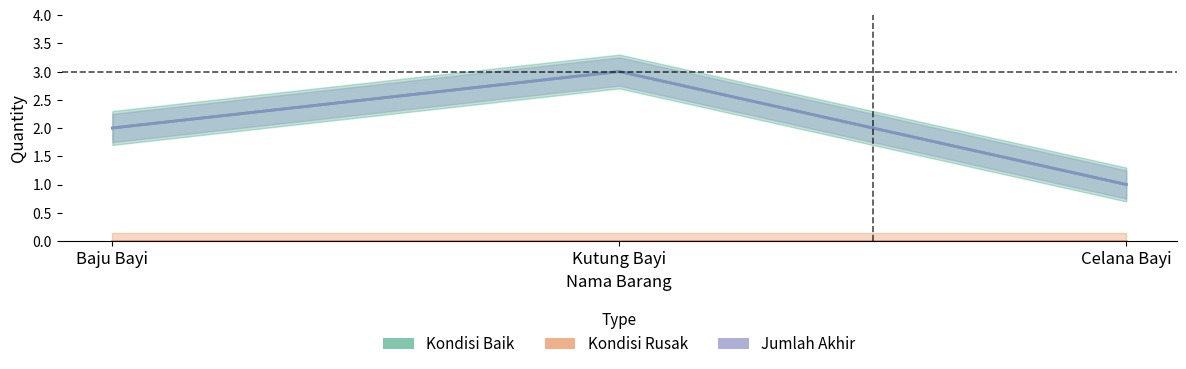

Count the number of categories in the chart.

3